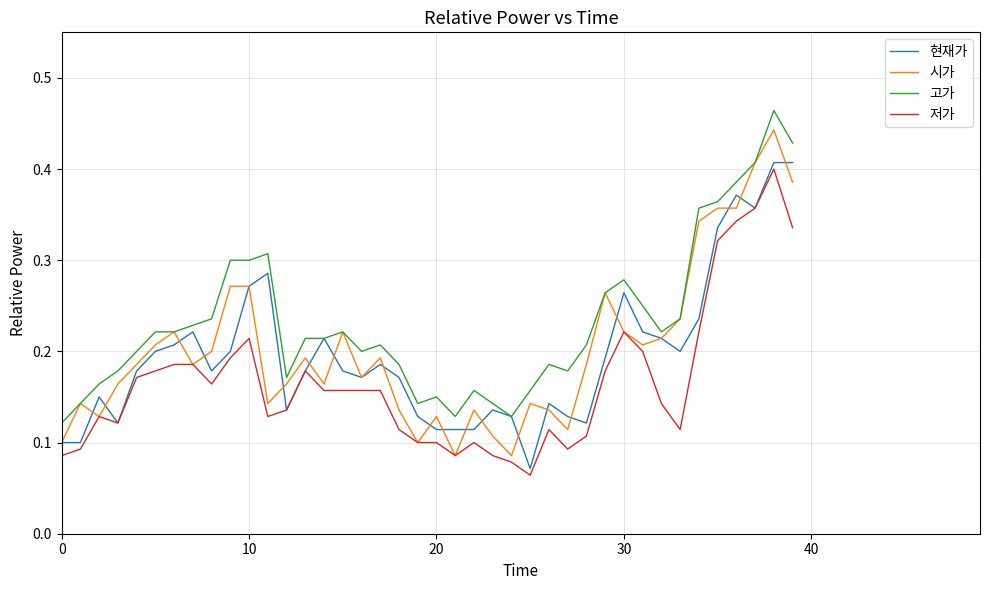

True or false: 저가 and 고가 cross at least once.

False